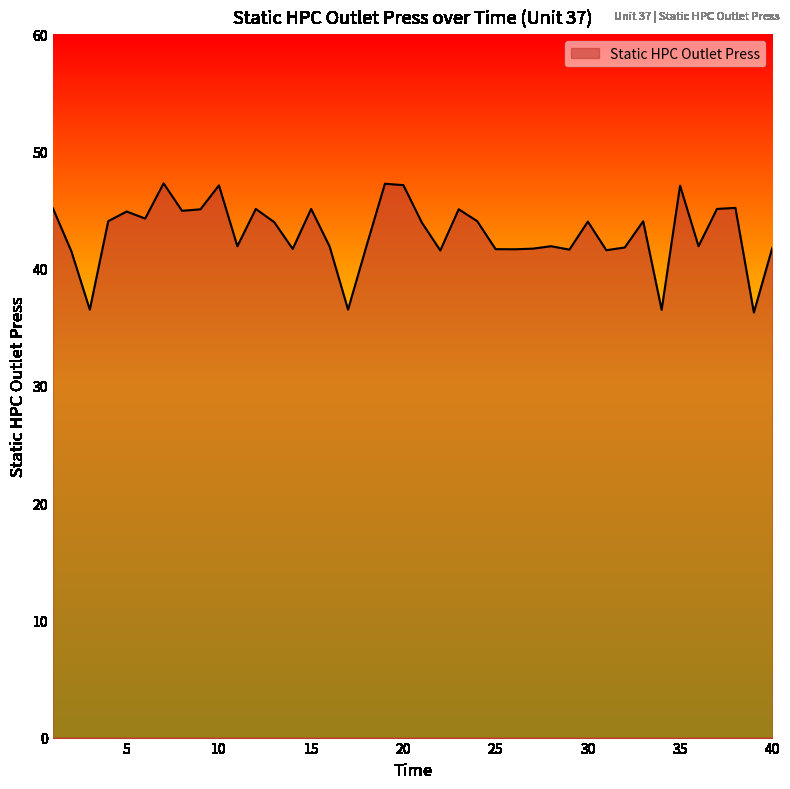

What is the maximum value shown in the chart?

47.3